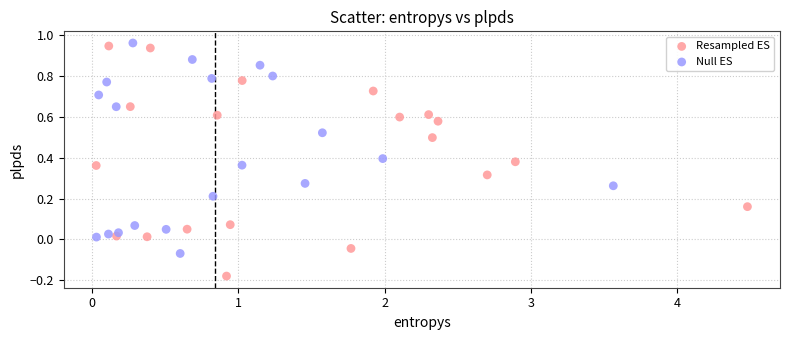

Which series has the largest Y range (max minus min)?

Resampled ES